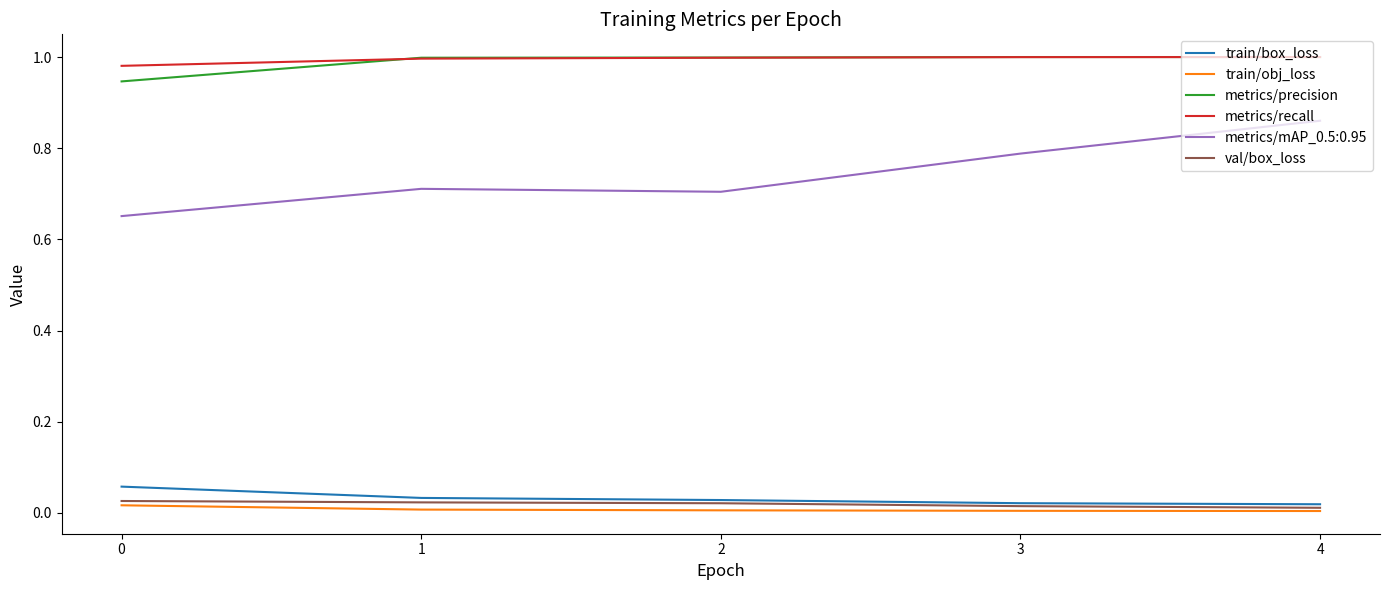

What are all the series names shown in the legend?

train/box_loss, train/obj_loss, metrics/precision, metrics/recall, metrics/mAP_0.5:0.95, val/box_loss